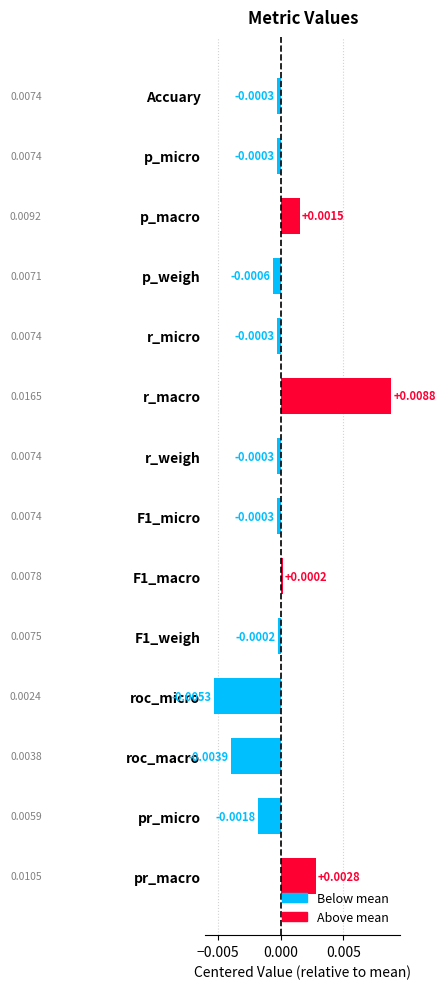

Are the bars grouped side by side (vs. stacked)?

No